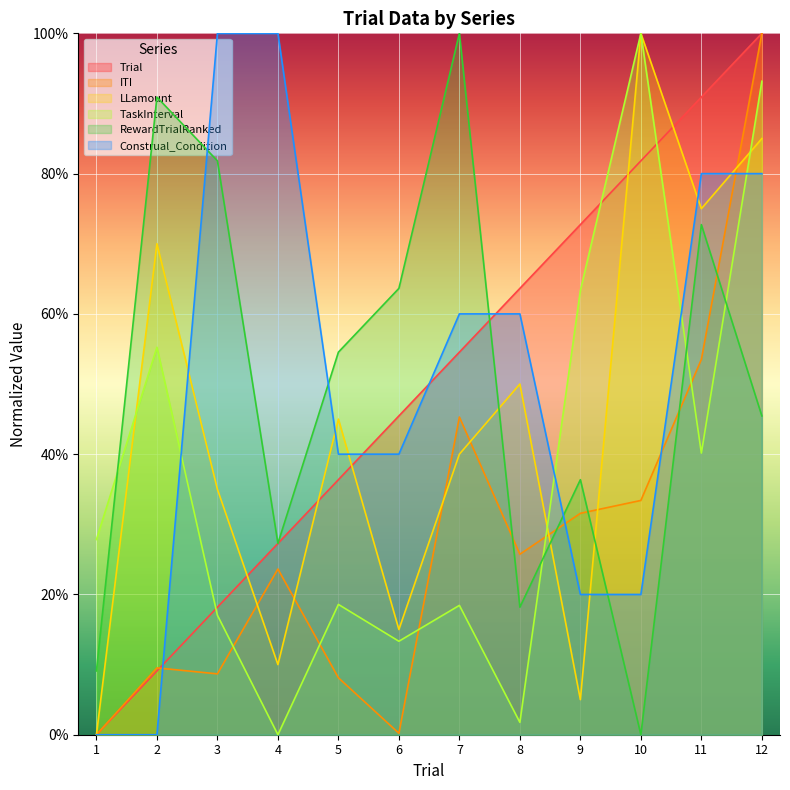

How many values in Trial are above zero?

11